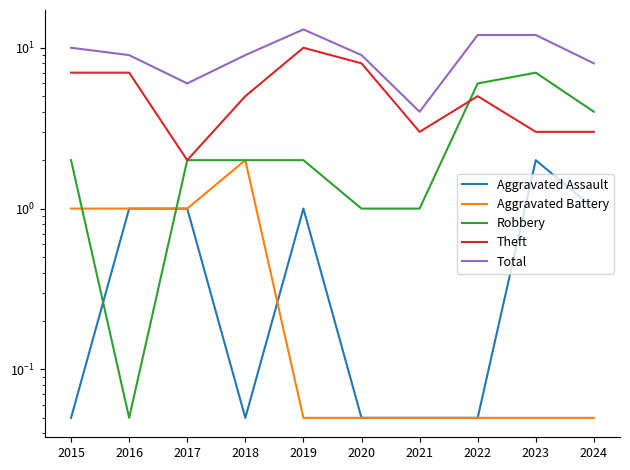

The value of Total at 2023 is 7.3. True or false?

False